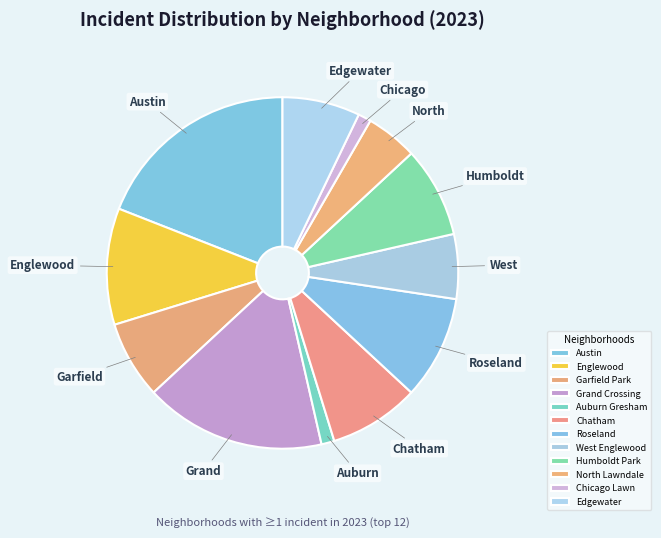

What is the largest slice in the pie chart?

Austin